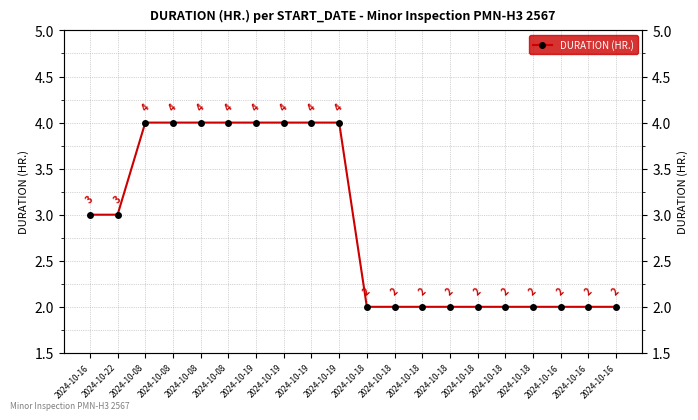

Reading left to right, what are all the values shown in this chart?

3	3	4	4	4	4	4	4	4	4	2	2	2	2	2	2	2	2	2	2